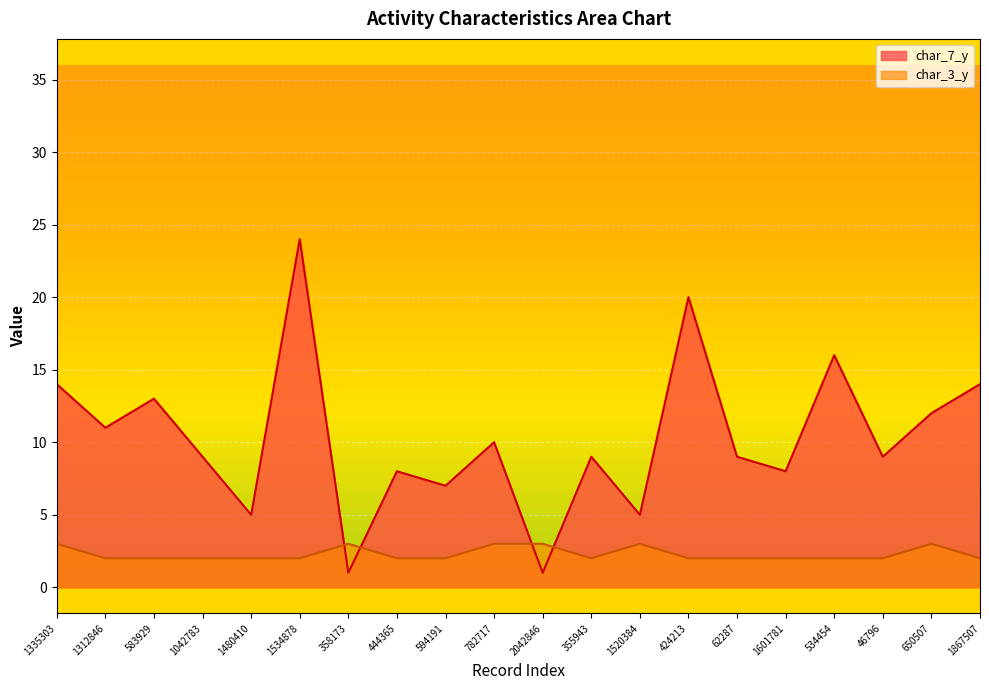

At which category is the sum across all series the highest?

1534878